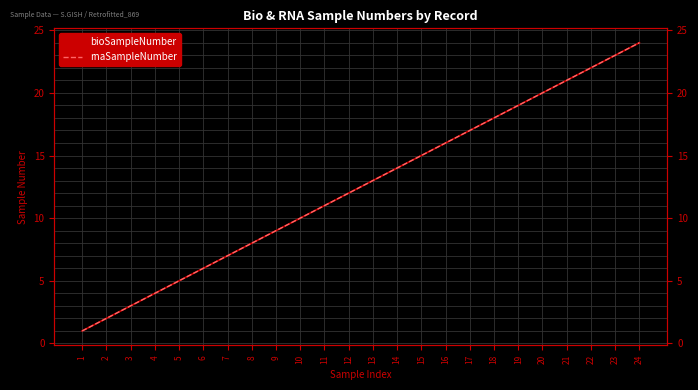

At which label does bioSampleNumber first exceed 13?

14